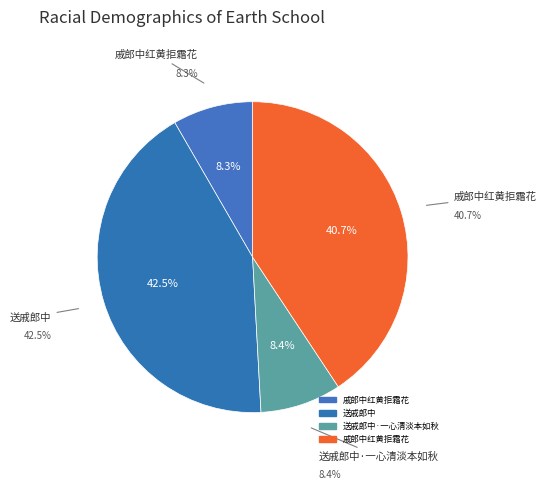

Combined, do 送戚郎中·一心清淡本如秋 and 送戚郎中 account for over 50%?

Yes